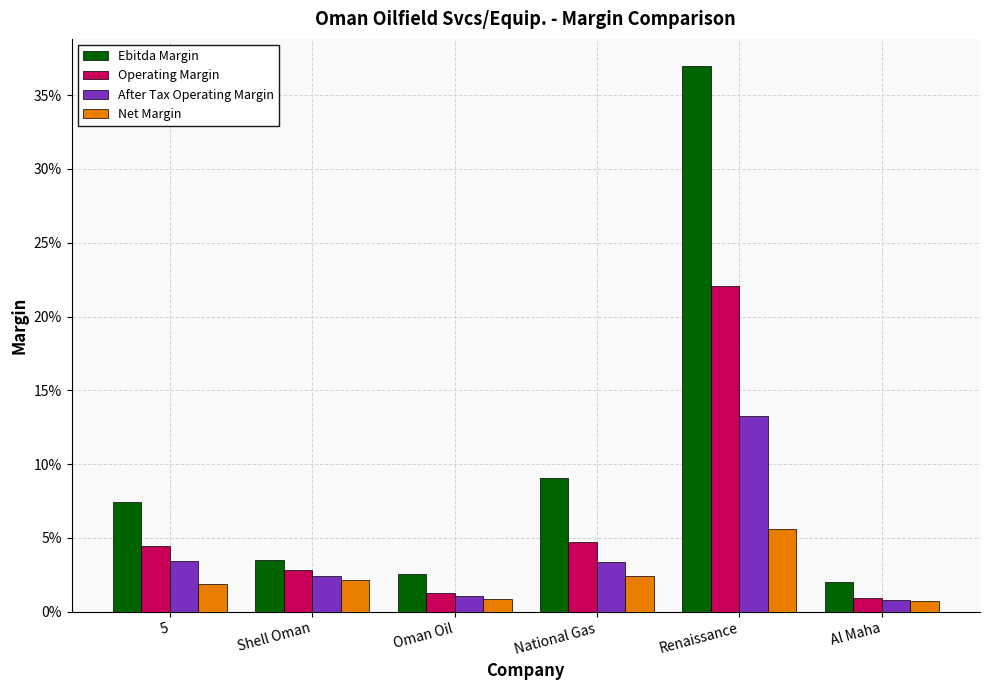

Which series has the largest total across all categories?

Ebitda Margin